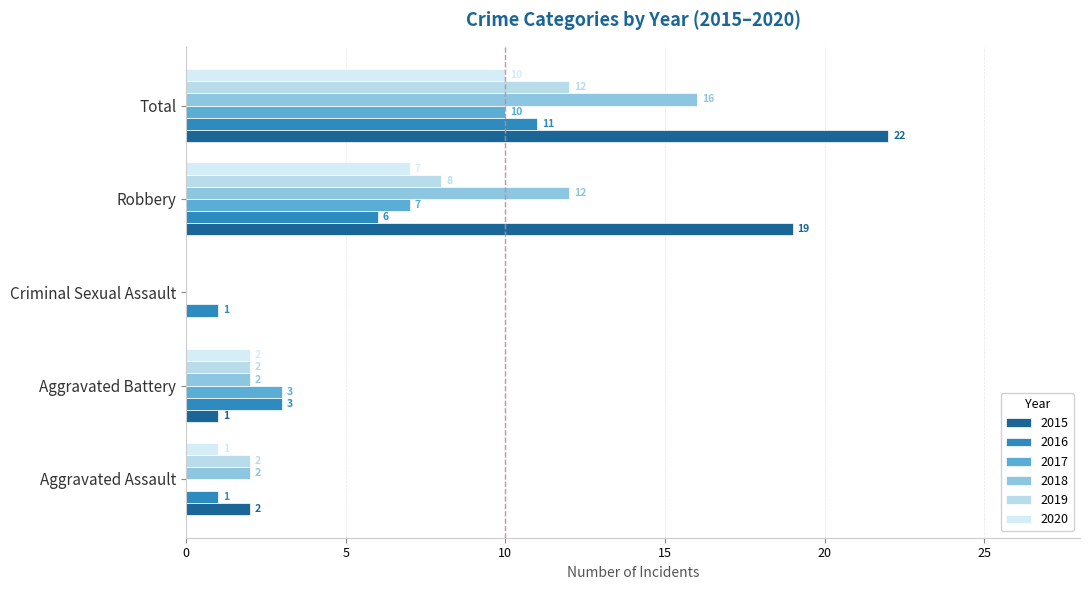

Reading left to right, what are all the values shown in this chart?

2015: Aggravated Assault=2	Aggravated Battery=1	Criminal Sexual Assault=0	Robbery=19	Total=22
2016: Aggravated Assault=1	Aggravated Battery=3	Criminal Sexual Assault=1	Robbery=6	Total=11
2017: Aggravated Assault=0	Aggravated Battery=3	Criminal Sexual Assault=0	Robbery=7	Total=10
2018: Aggravated Assault=2	Aggravated Battery=2	Criminal Sexual Assault=0	Robbery=12	Total=16
2019: Aggravated Assault=2	Aggravated Battery=2	Criminal Sexual Assault=0	Robbery=8	Total=12
2020: Aggravated Assault=1	Aggravated Battery=2	Criminal Sexual Assault=0	Robbery=7	Total=10